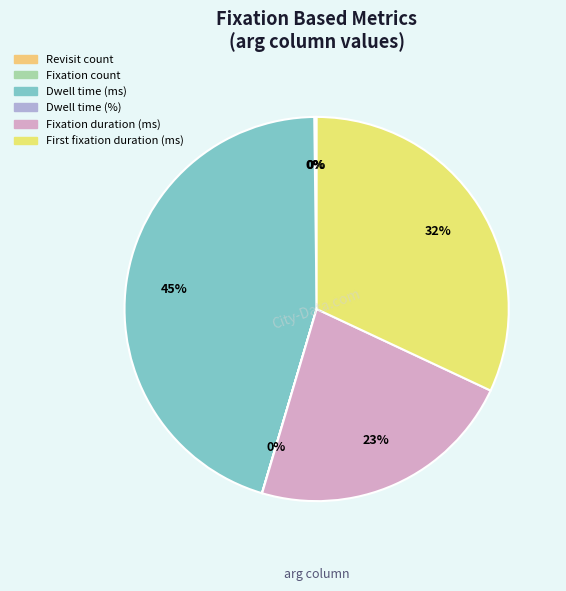

True or false: Dwell time (ms) accounts for 45% of the total.

True